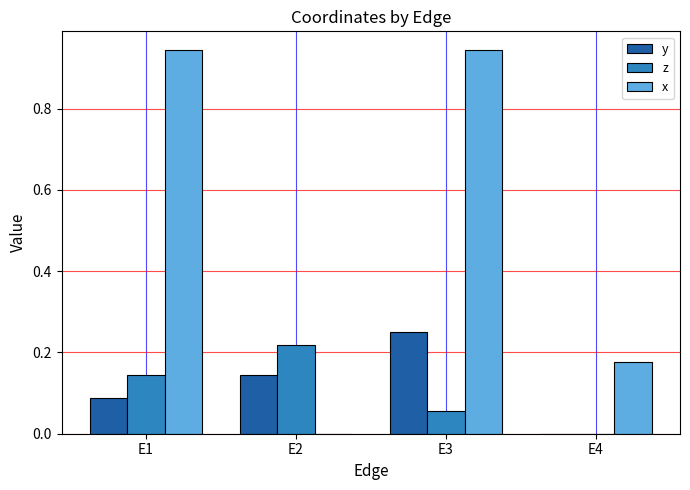

What is the total value across all series at E2?

0.4